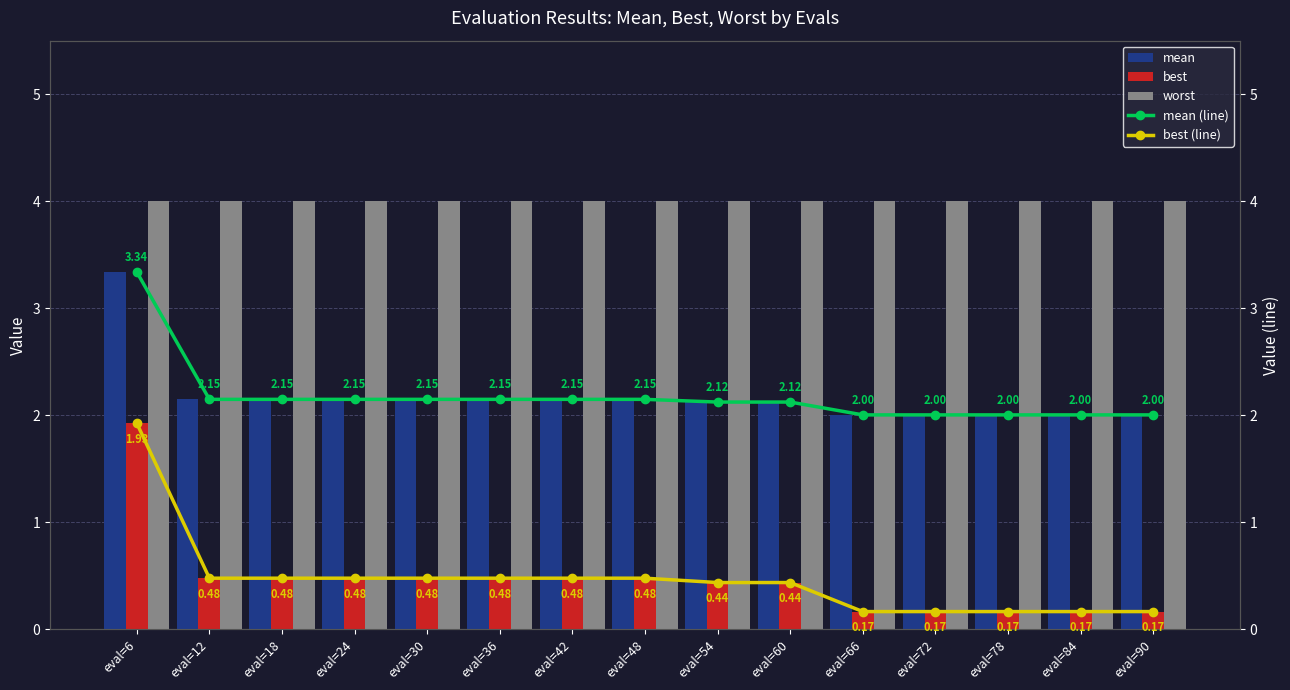

Reading right to left, transcribe all the data shown in this chart.

mean: 2.0	2.0	2.0	2.0	2.0	2.1	2.1	2.1	2.1	2.1	2.1	2.1	2.1	2.1	3.3
best: 0.2	0.2	0.2	0.2	0.2	0.4	0.4	0.5	0.5	0.5	0.5	0.5	0.5	0.5	1.9
worst: 4.0	4.0	4.0	4.0	4.0	4.0	4.0	4.0	4.0	4.0	4.0	4.0	4.0	4.0	4.0
mean (line): 2.0	2.0	2.0	2.0	2.0	2.1	2.1	2.1	2.1	2.1	2.1	2.1	2.1	2.1	3.3
best (line): 0.2	0.2	0.2	0.2	0.2	0.4	0.4	0.5	0.5	0.5	0.5	0.5	0.5	0.5	1.9